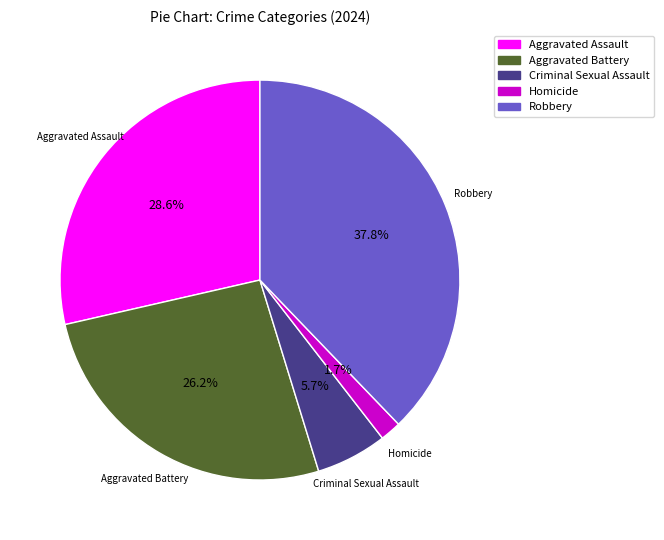

How much of the chart is everything except Aggravated Assault?

71.4%